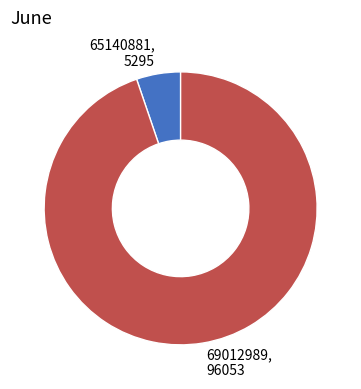

Which slice is the largest?

69012989